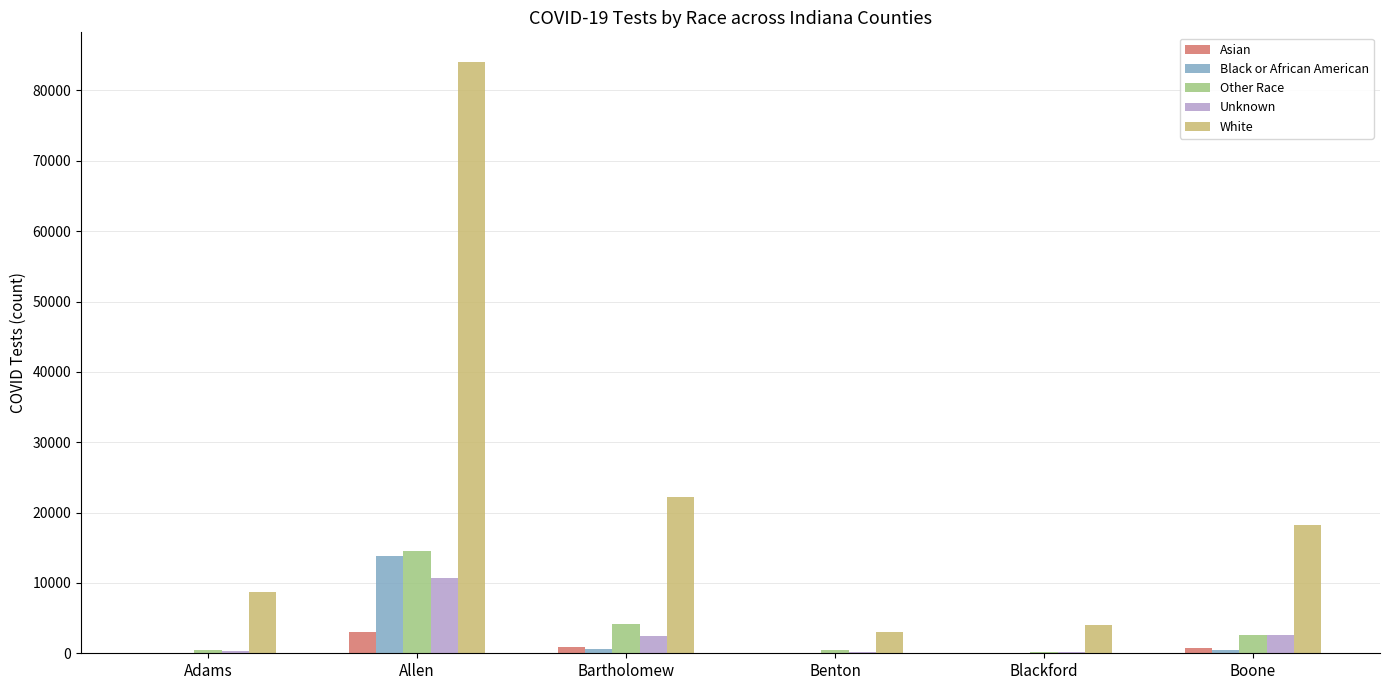

What is the highest value of the Black or African American series?

13795